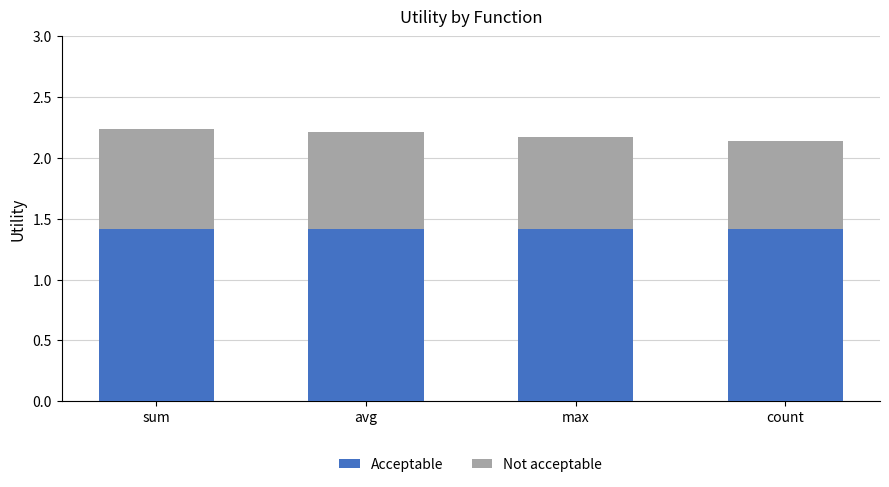

The value of Acceptable at count is 2.3. True or false?

False